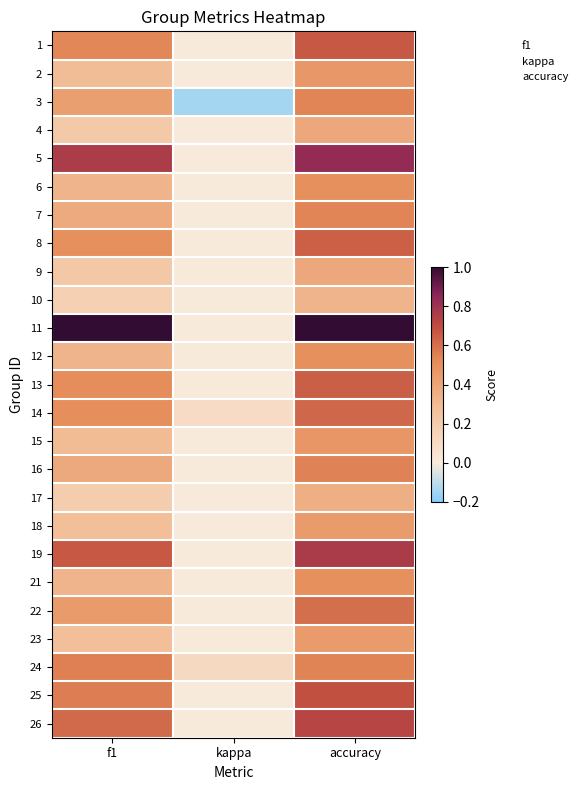

Reading left to right, transcribe all the data shown in this chart.

1: f1=0.5	kappa=0.0	accuracy=0.7
2: f1=0.3	kappa=0.0	accuracy=0.5
3: f1=0.4	kappa=-0.1	accuracy=0.5
4: f1=0.2	kappa=0.0	accuracy=0.4
5: f1=0.8	kappa=0.0	accuracy=0.8
6: f1=0.3	kappa=0.0	accuracy=0.5
7: f1=0.4	kappa=0.0	accuracy=0.5
8: f1=0.5	kappa=0.0	accuracy=0.6
9: f1=0.2	kappa=0.0	accuracy=0.4
10: f1=0.2	kappa=0.0	accuracy=0.3
11: f1=1.0	kappa=0.0	accuracy=1.0
12: f1=0.3	kappa=0.0	accuracy=0.5
13: f1=0.5	kappa=0.0	accuracy=0.6
14: f1=0.5	kappa=0.1	accuracy=0.6
15: f1=0.3	kappa=0.0	accuracy=0.5
16: f1=0.4	kappa=0.0	accuracy=0.5
17: f1=0.2	kappa=0.0	accuracy=0.4
18: f1=0.3	kappa=0.0	accuracy=0.5
19: f1=0.7	kappa=0.0	accuracy=0.8
21: f1=0.3	kappa=0.0	accuracy=0.5
22: f1=0.5	kappa=0.0	accuracy=0.6
23: f1=0.3	kappa=0.0	accuracy=0.4
24: f1=0.6	kappa=0.1	accuracy=0.5
25: f1=0.6	kappa=0.0	accuracy=0.7
26: f1=0.6	kappa=0.0	accuracy=0.7